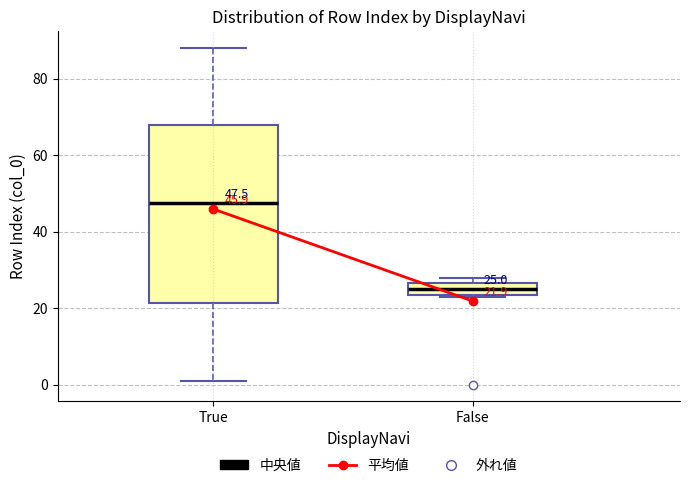

Which box has the highest median line?

True